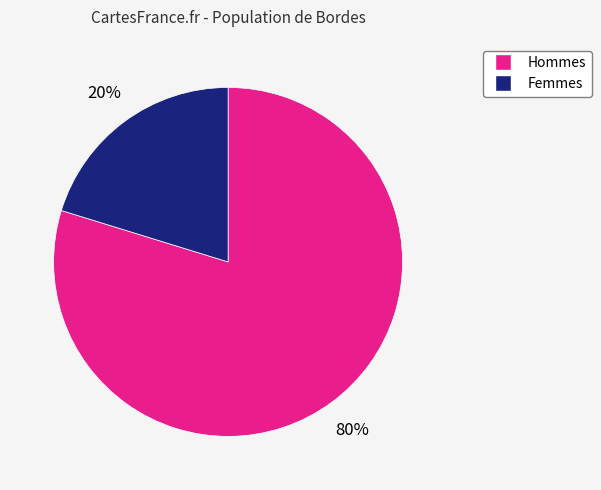

To the nearest percent, what is the average slice percentage?

50%